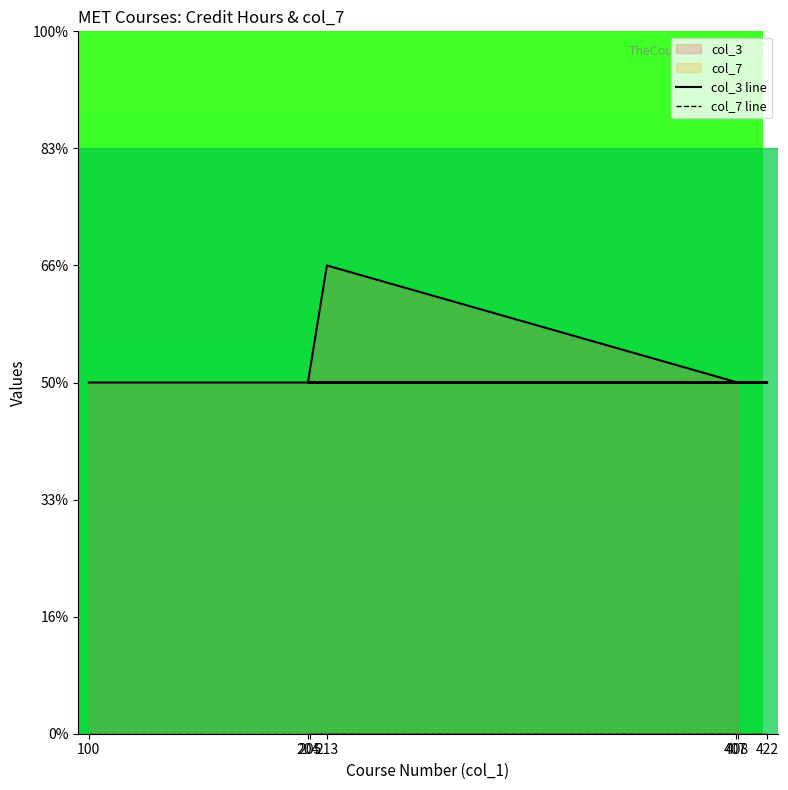

At which category is the sum across all series the highest?

213